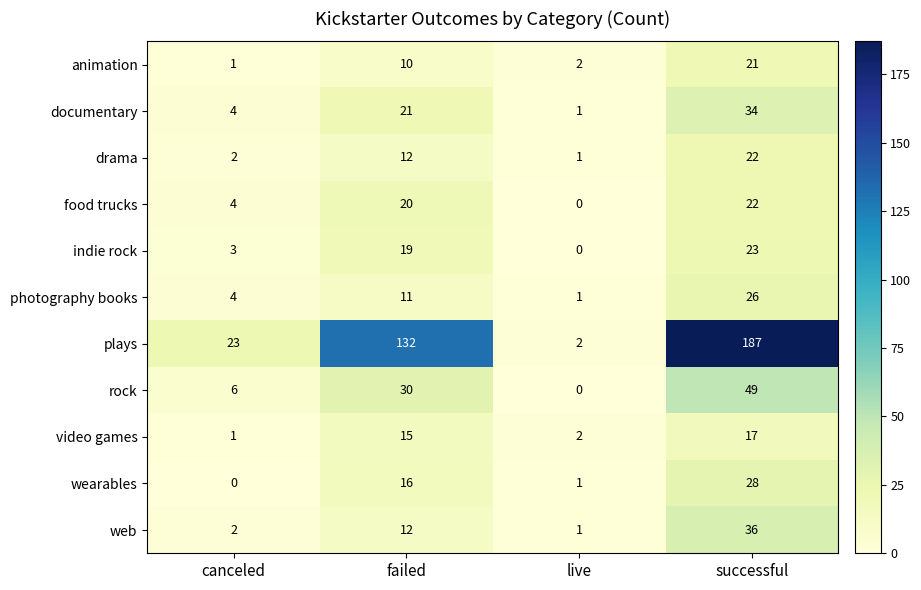

Which series has the largest range (max minus min)?

plays